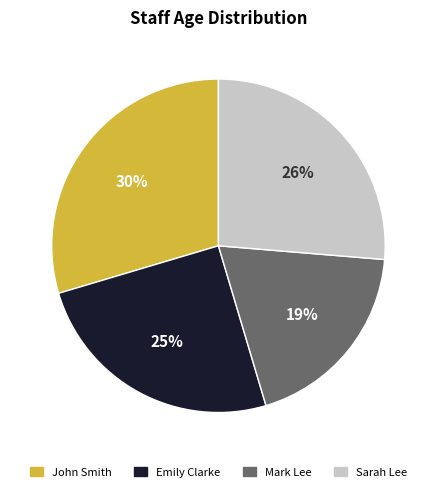

Do Mark Lee and John Smith together represent more than half of the pie?

No